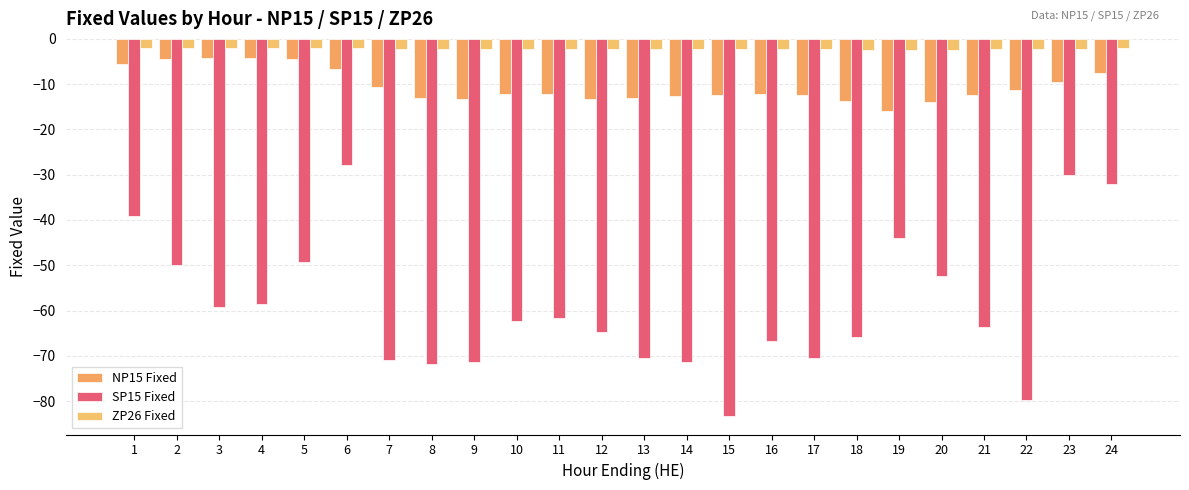

Which series has the largest total across all categories?

ZP26 Fixed